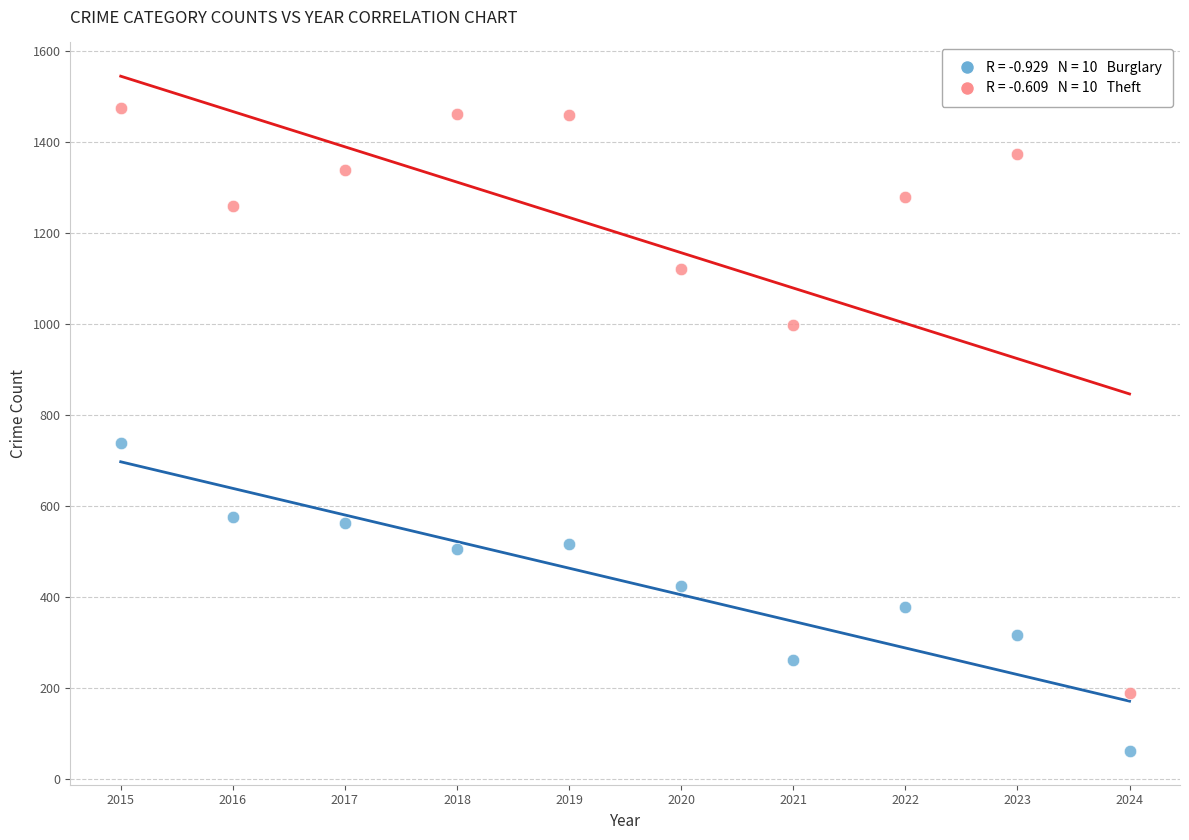

Across all series, what Y value is closest to 768?

738